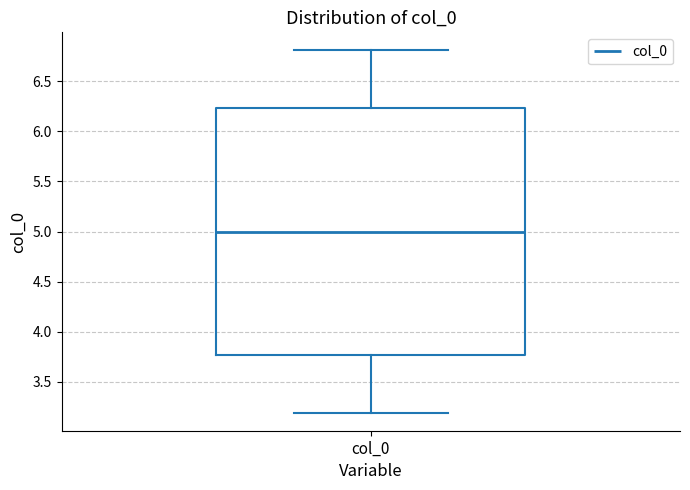

Where does the upper whisker of the box for col_0 end on the y-axis? The values are not printed on the chart, so give them approximately, as read against the axis.

6.80